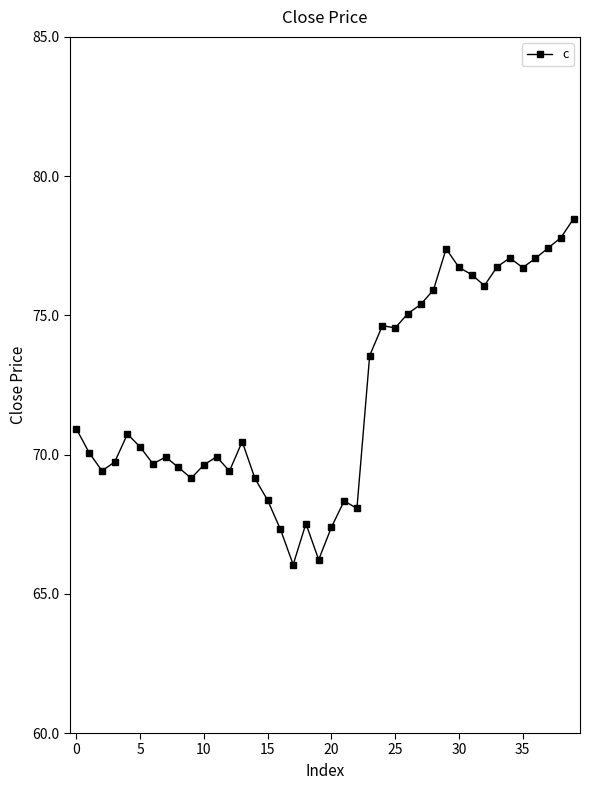

True or false: there are more than 1 points higher than both neighbors.

True